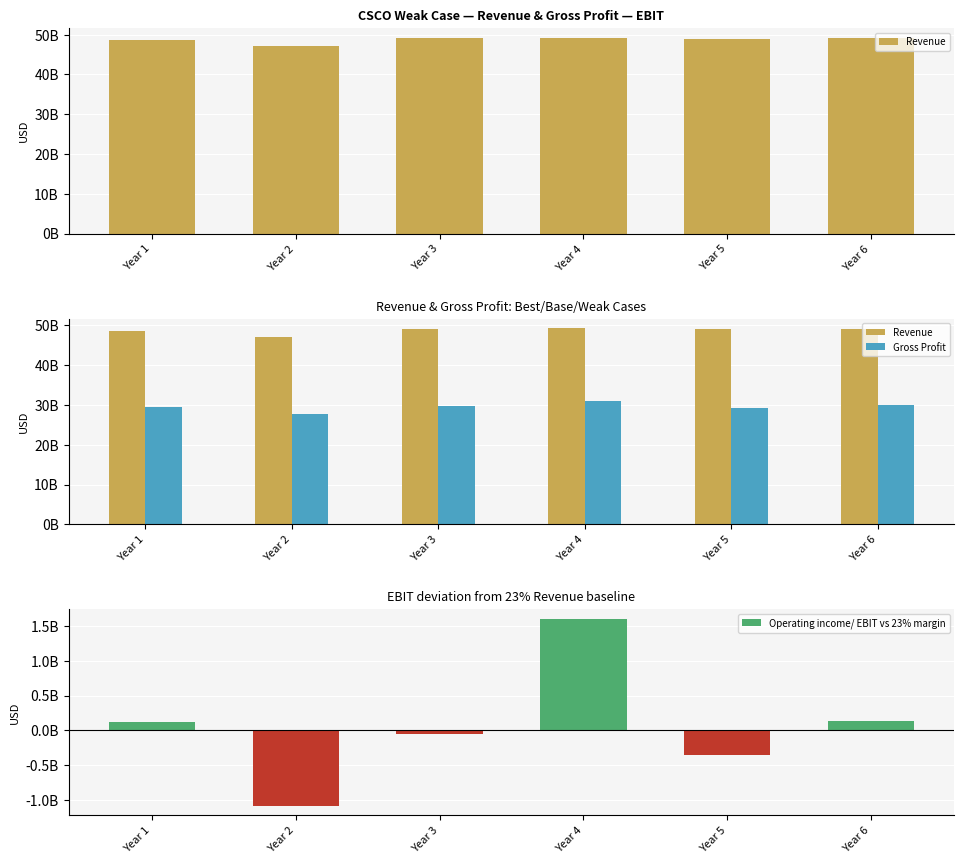

The Operating income/ EBIT vs 23% margin series shows -242423301.7 at Year 5. True or false?

False